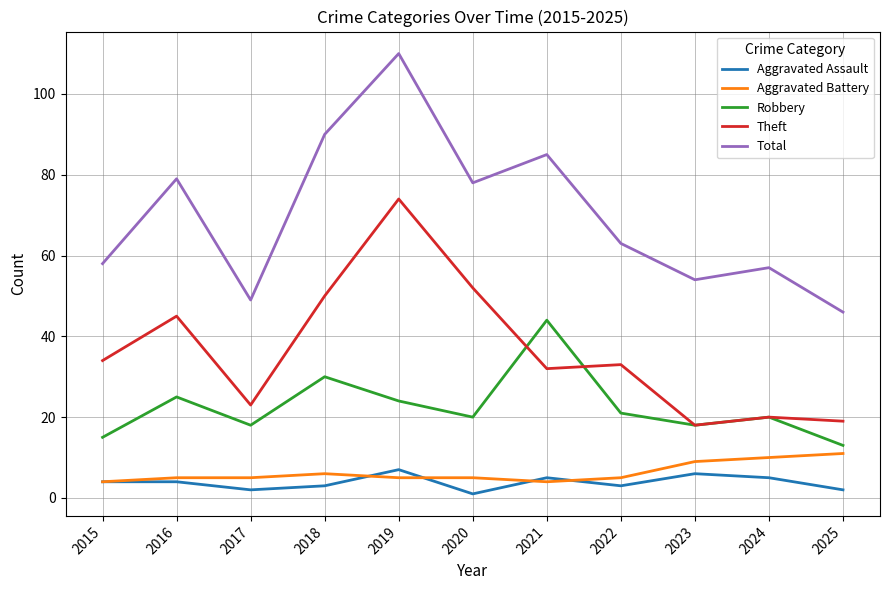

Which series has the largest total across all categories?

Total